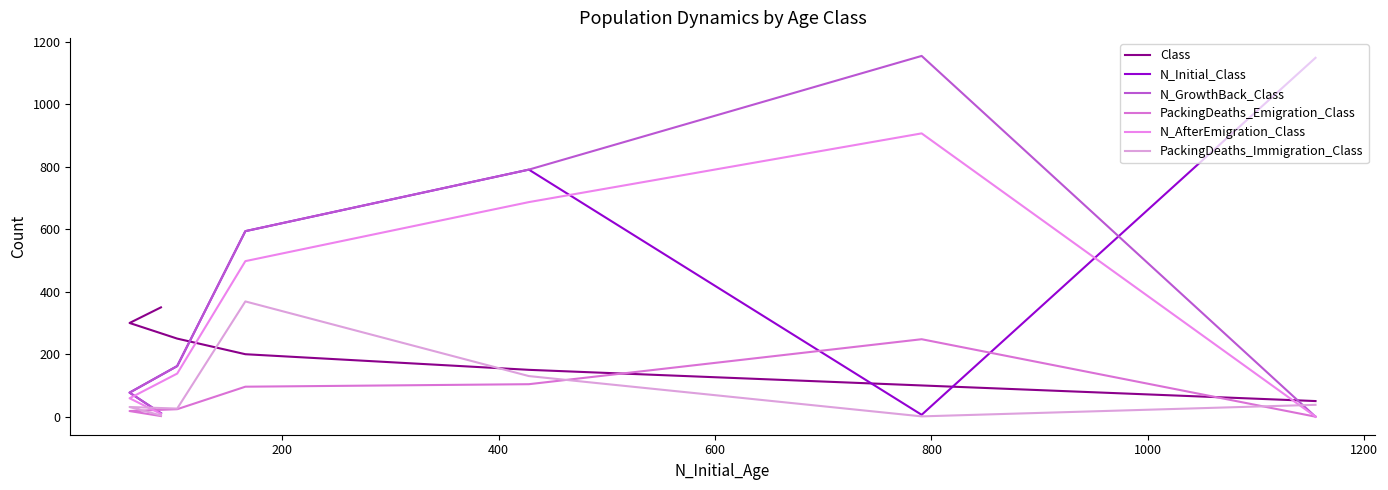

How many data points in Class are above 200?

3